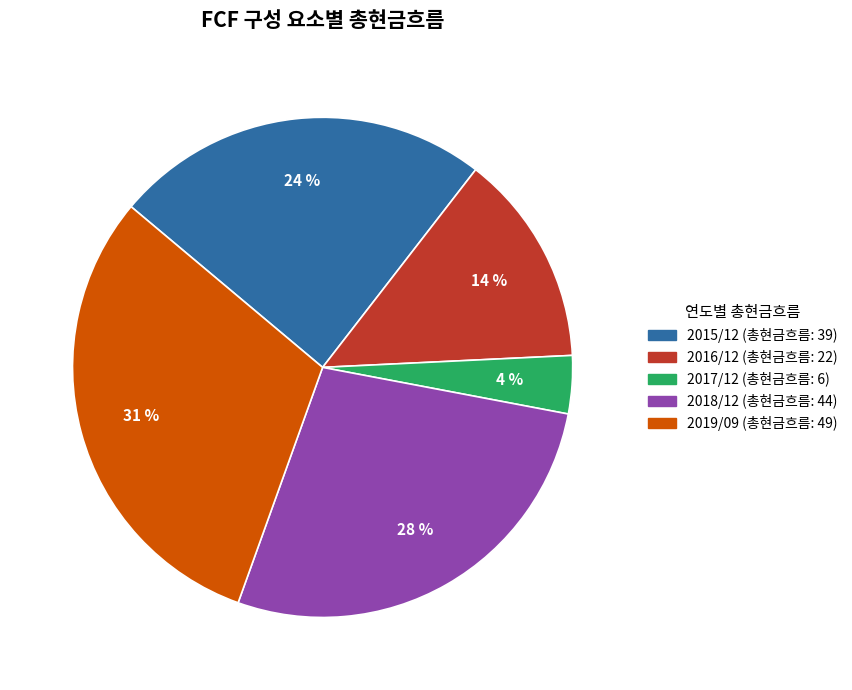

Combined, do 2019/09 and 2017/12 account for over 50%?

No